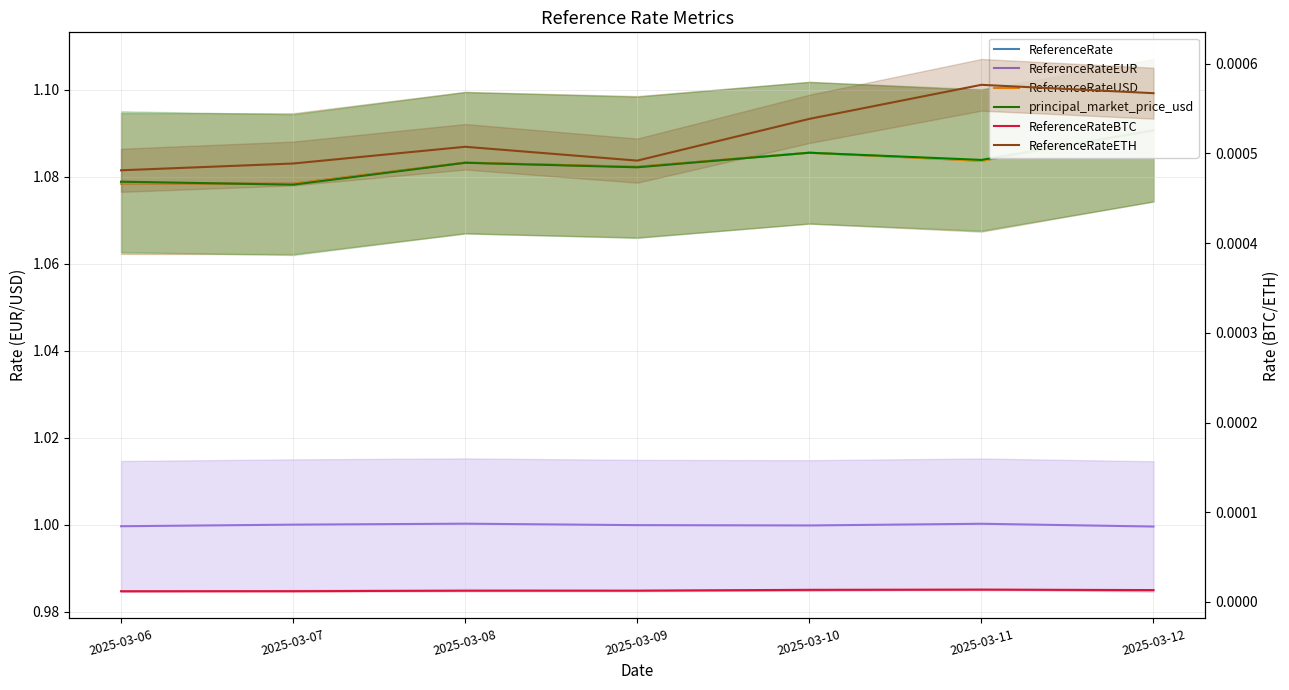

Rank the series by their maximum value, from highest to lowest.

ReferenceRate, ReferenceRateUSD, principal_market_price_usd, ReferenceRateEUR, ReferenceRateETH, ReferenceRateBTC